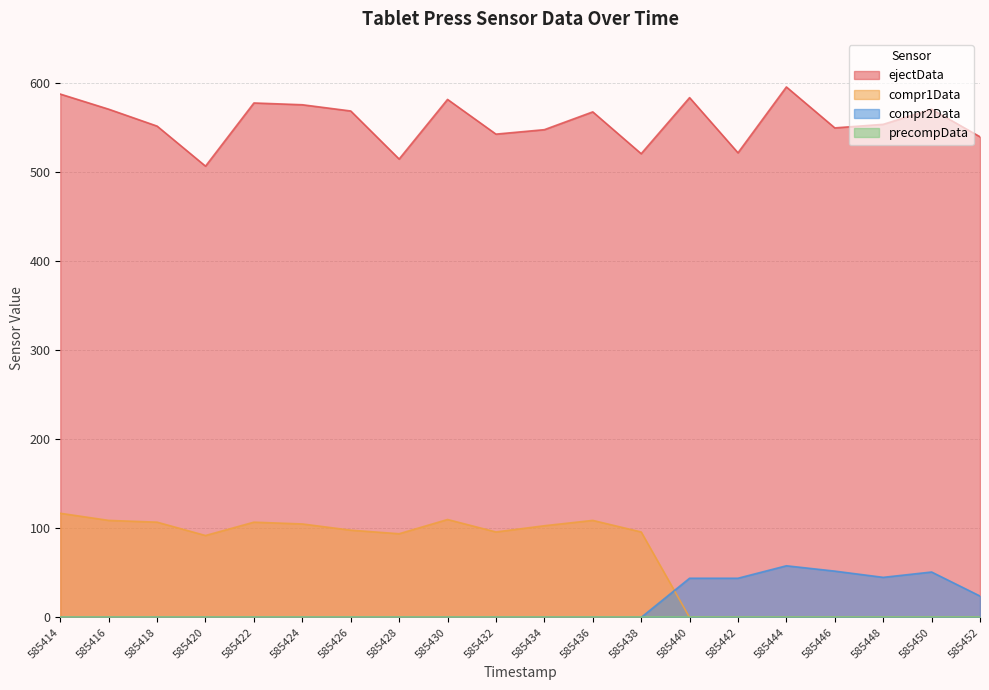

What is the difference between the highest and lowest values at 585450?

571